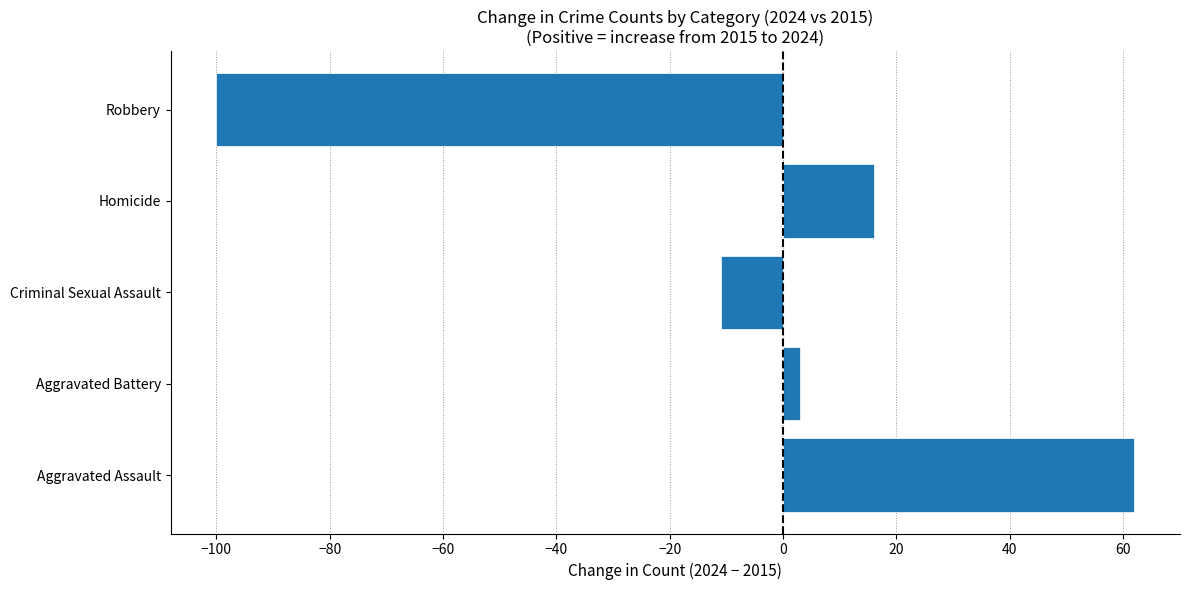

True or false: the data shows 62 at Aggravated Assault.

True